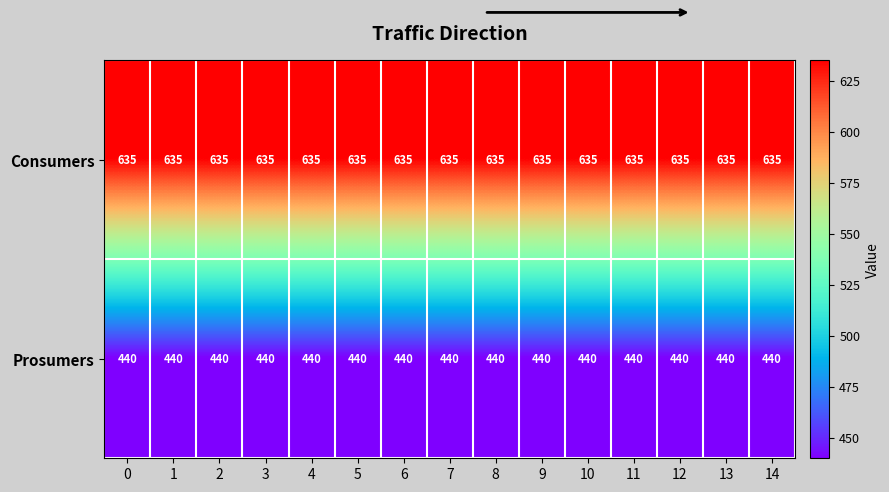

Is it true that Prosumers equals 182 at 2?

False